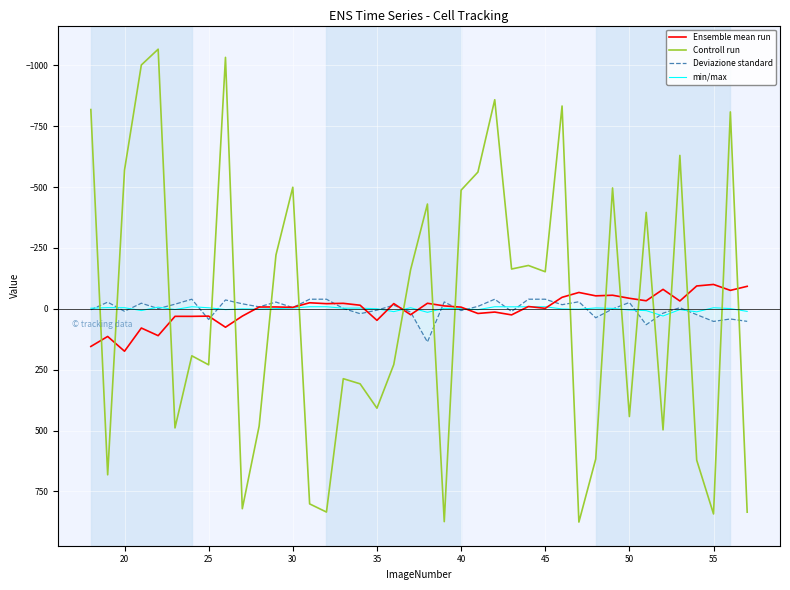

What are all the series names shown in the legend?

Ensemble mean run, Controll run, Deviazione standard, min/max